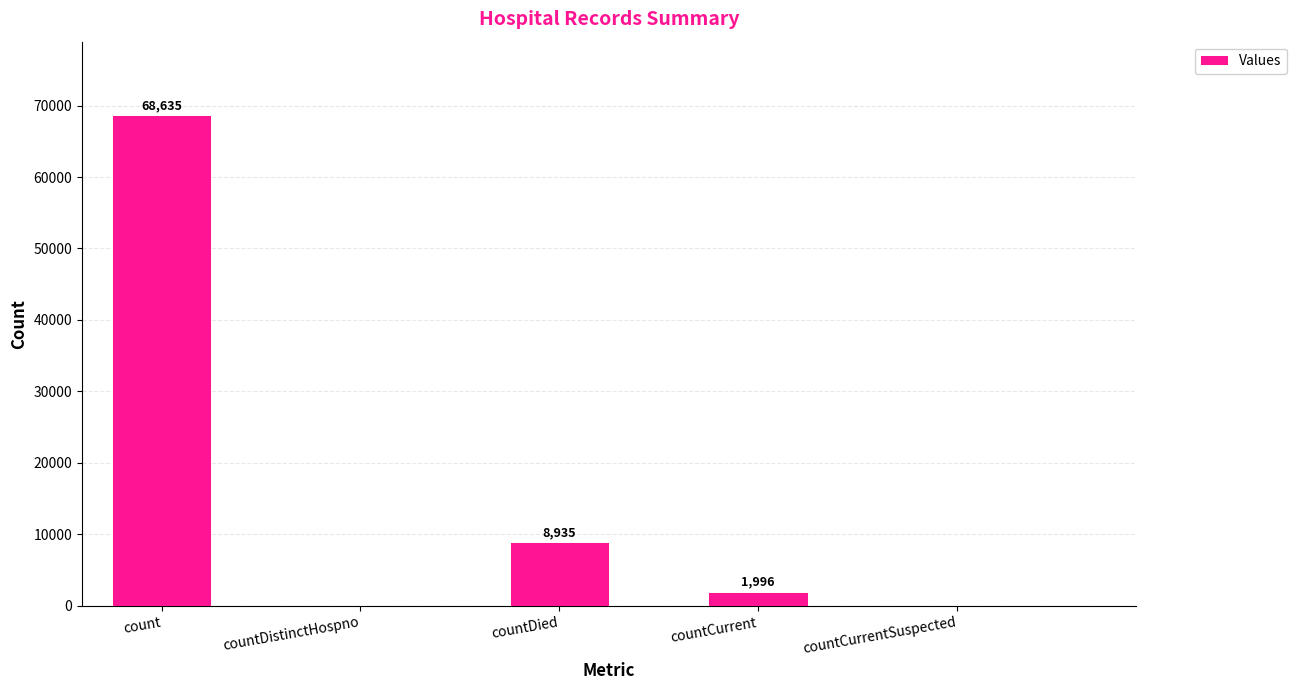

What is the sum of all values?

79566